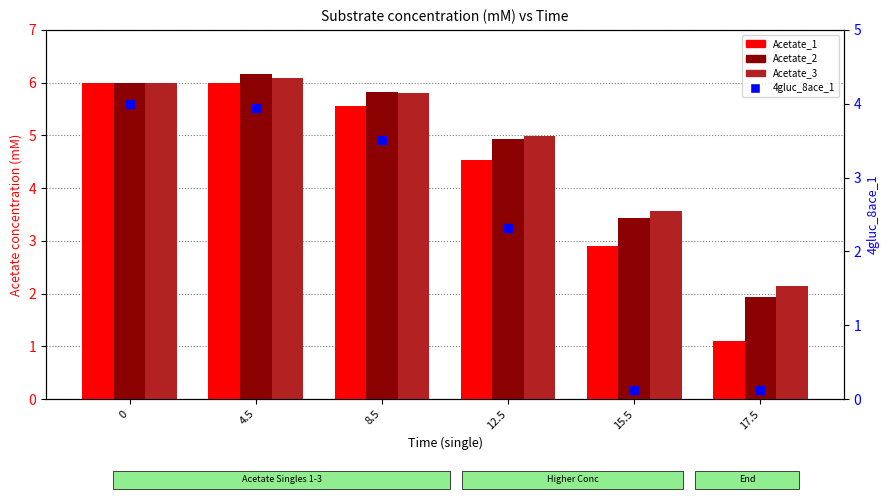

Which series reaches the maximum Y coordinate?

Acetate_2